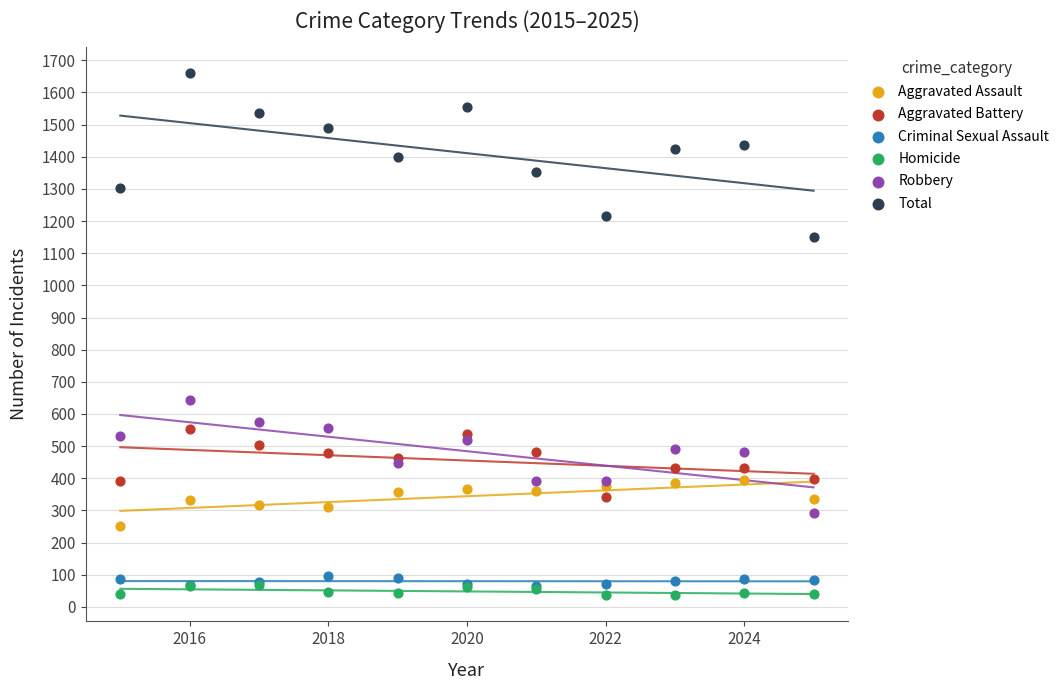

Which series contains the highest Y value?

Total